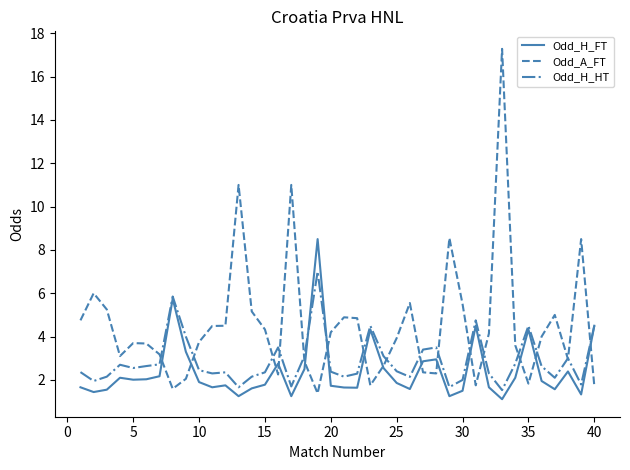

Which series has the largest total across all categories?

Odd_A_FT